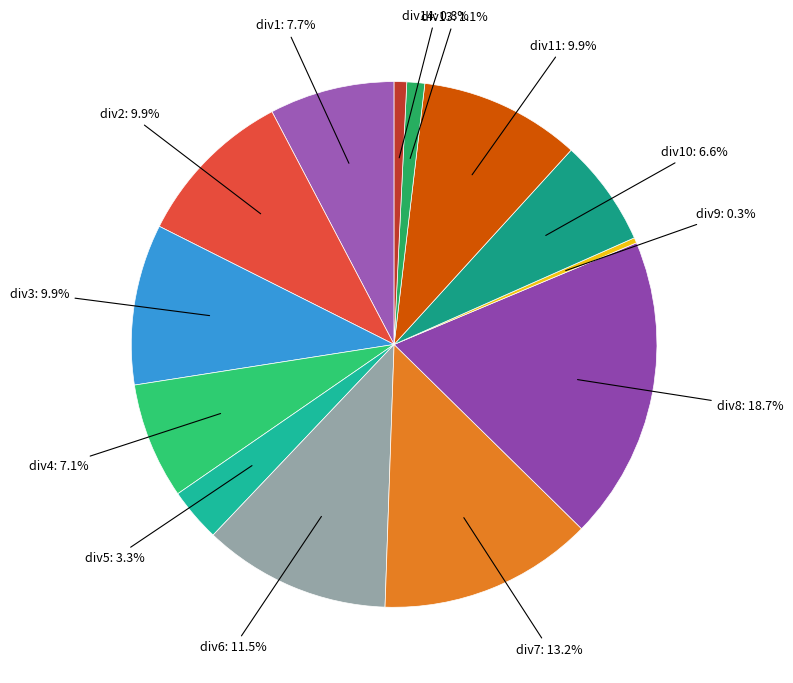

Is there a majority slice in this chart?

No